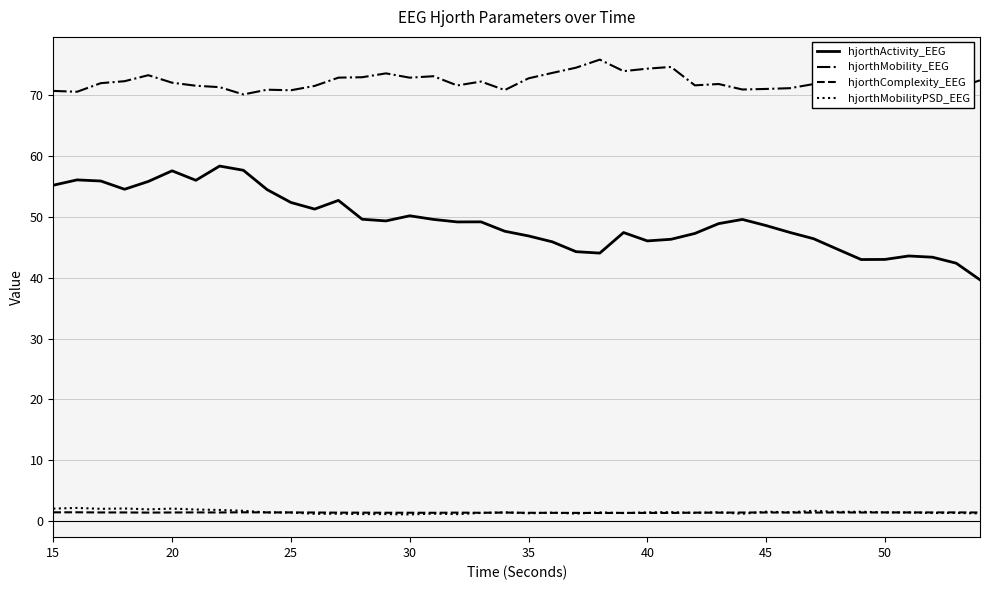

How many lines are shown in the chart?

4